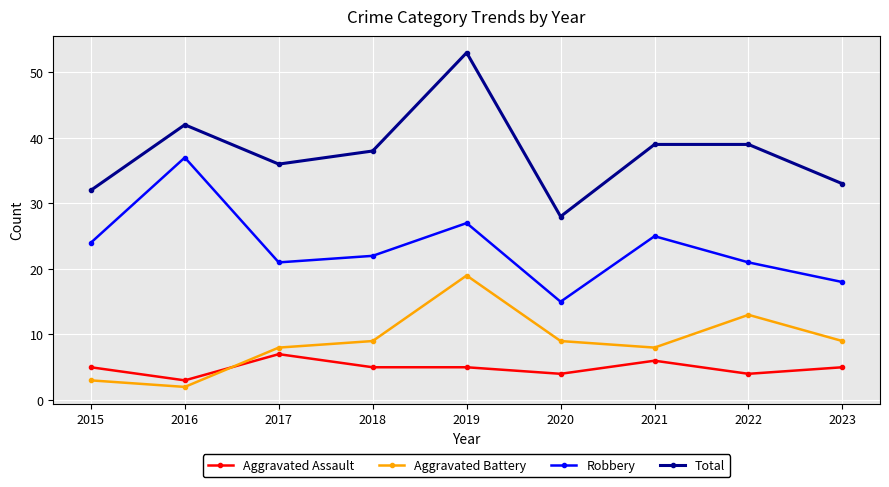

Count the Aggravated Assault values in the range 4 to 5.

6